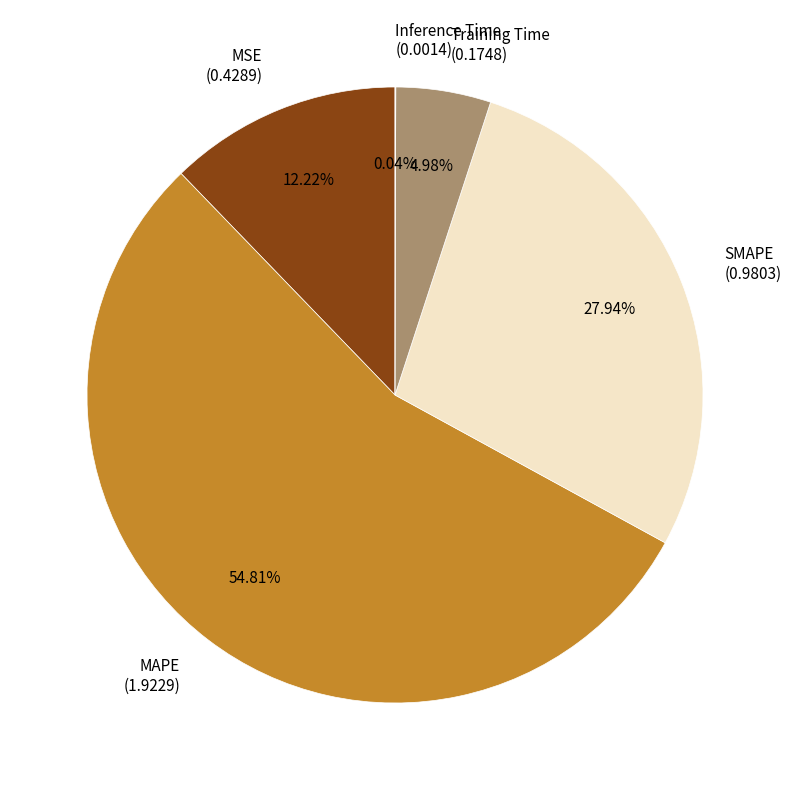

Is there a majority slice in this chart?

Yes